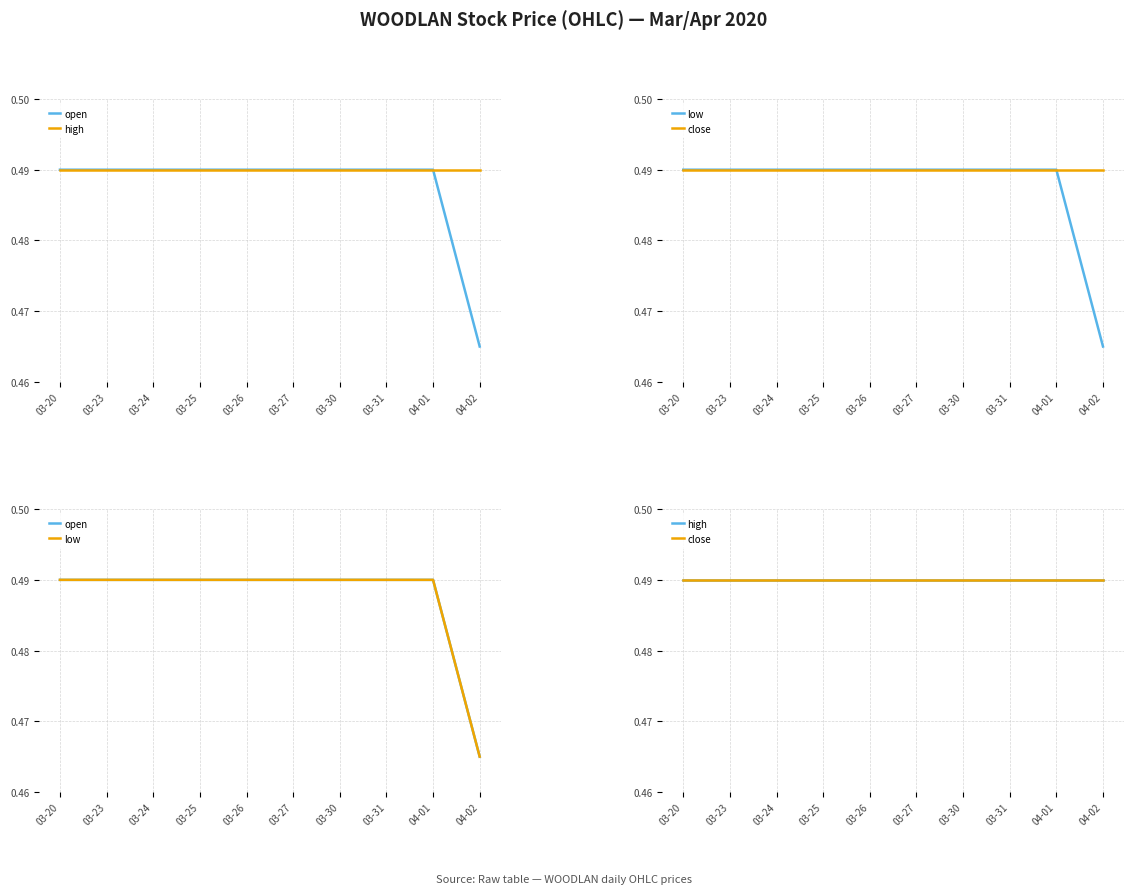

What position from the left is 04-02?

10